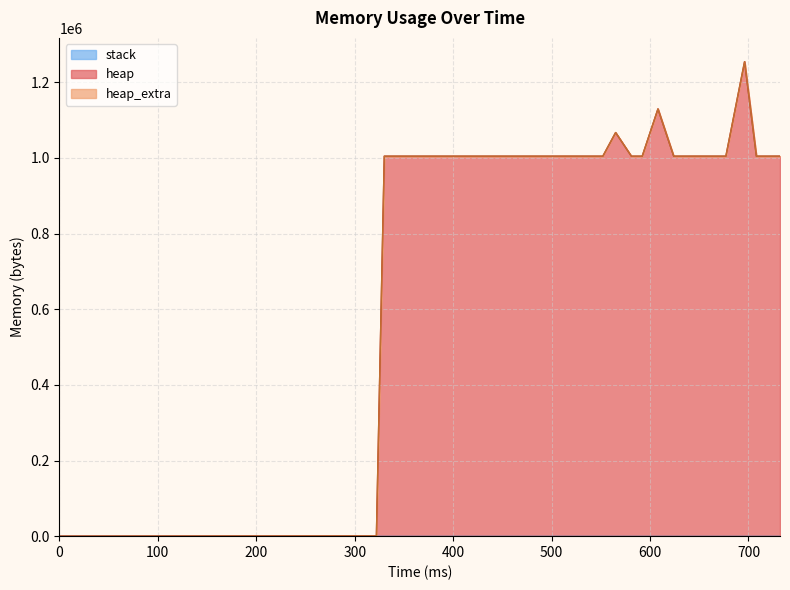

What is the value of the heap point at the 8th from the left?

1067068